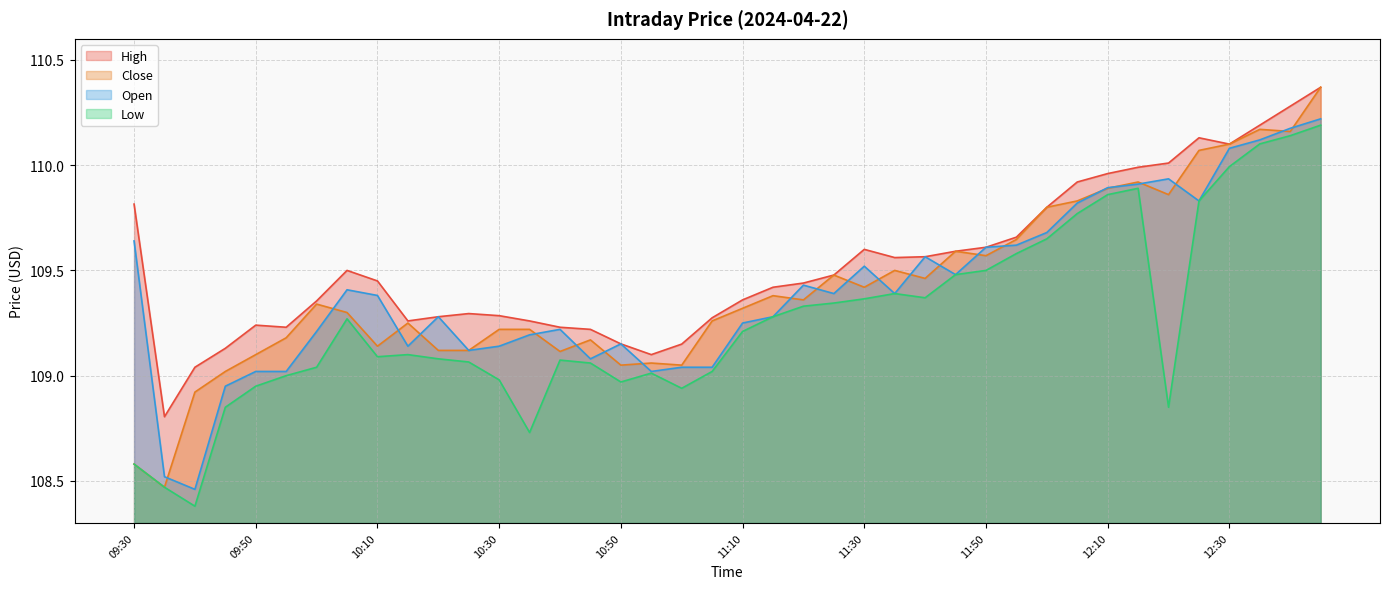

What is the minimum value shown in the chart?

108.4